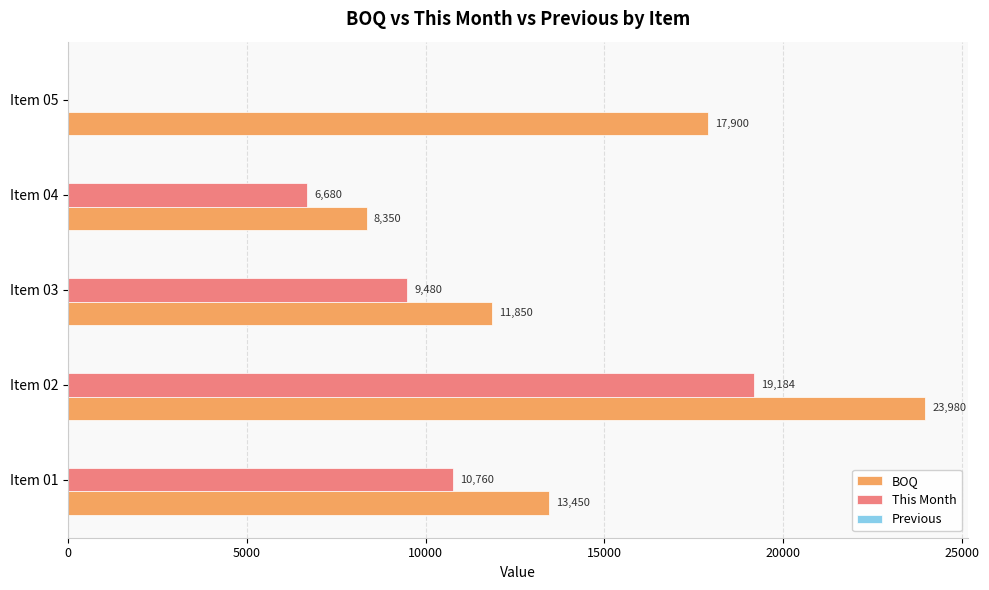

Which series has the widest spread of values?

This Month